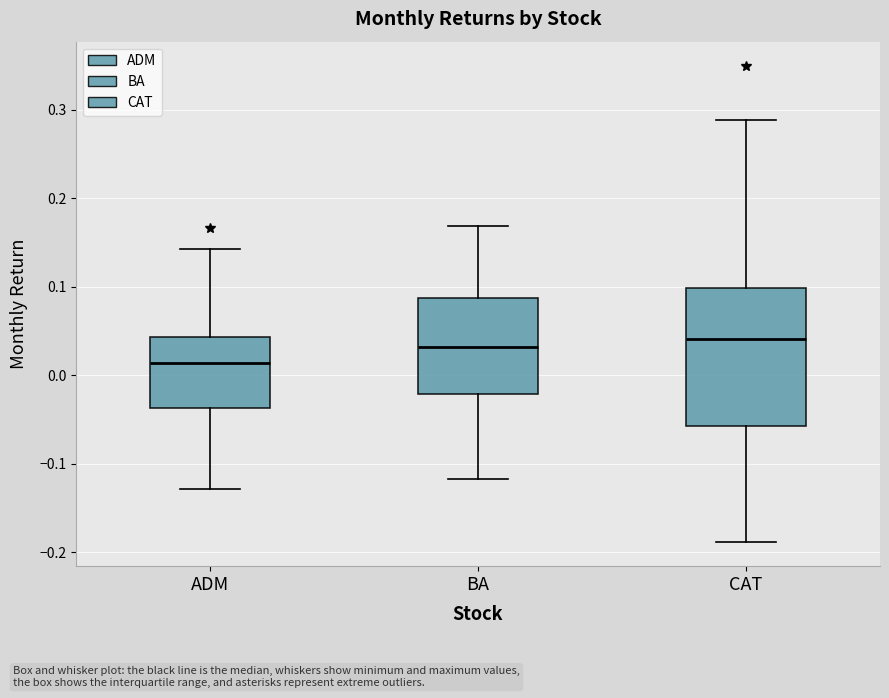

Reading left to right, read every box against the y-axis: the position of its median line, the range the box covers, and the ends of its whiskers. The values are not printed on the chart, so give them approximately, as read against the axis.

ADM: median 0.01, box -0.04 to 0.04, whiskers -0.13 to 0.14
BA: median 0.03, box -0.02 to 0.09, whiskers -0.12 to 0.17
CAT: median 0.04, box -0.06 to 0.10, whiskers -0.19 to 0.29